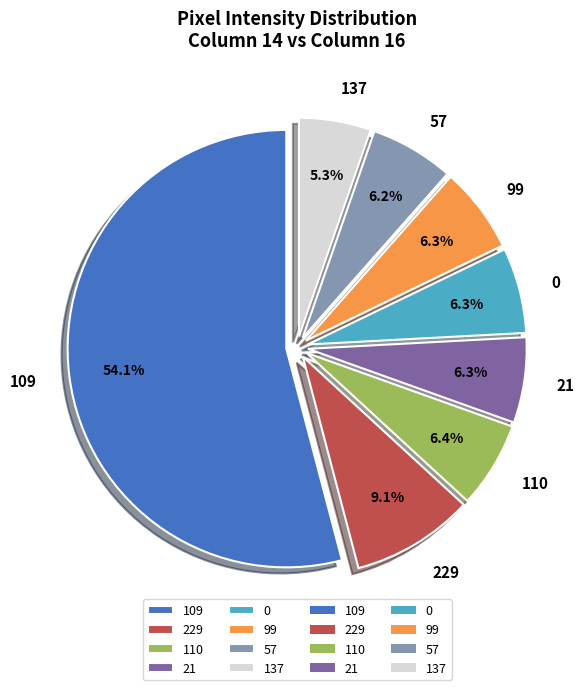

How many segments does this pie chart have?

8